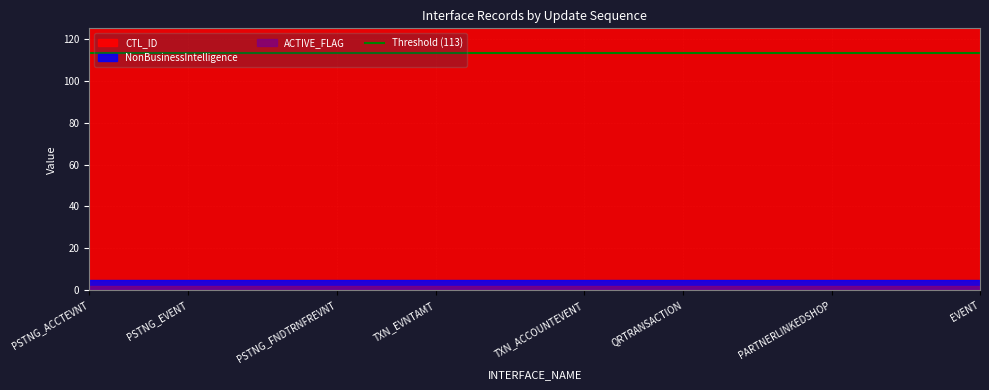

Is the value of CTL_ID at INT_T_MMS_PSTNG_FINACCTEVNT_01 greater than the value of ACTIVE_FLAG at INT_T_MMS_EVENT_01?

Yes